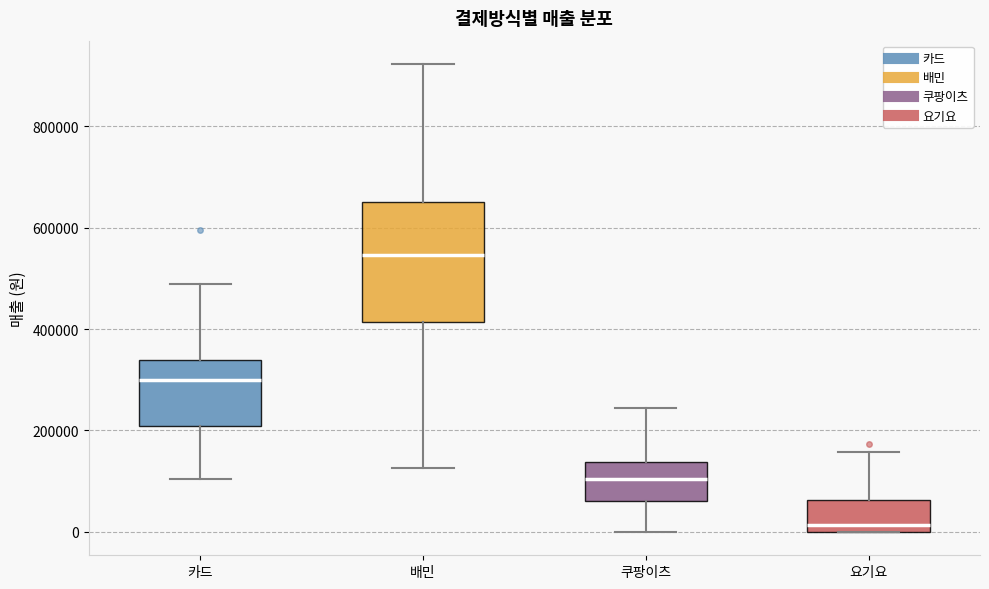

Where does the lower whisker of the box for 쿠팡이츠 end on the y-axis? The values are not printed on the chart, so give them approximately, as read against the axis.

0